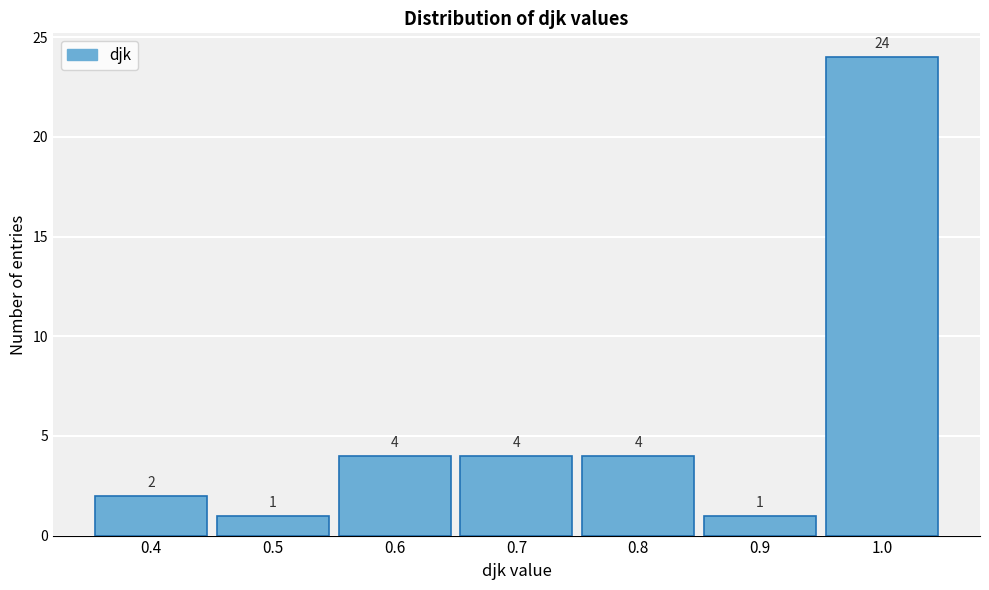

How tall is the bar that spans 0.75 to 0.85 on the x-axis?

4